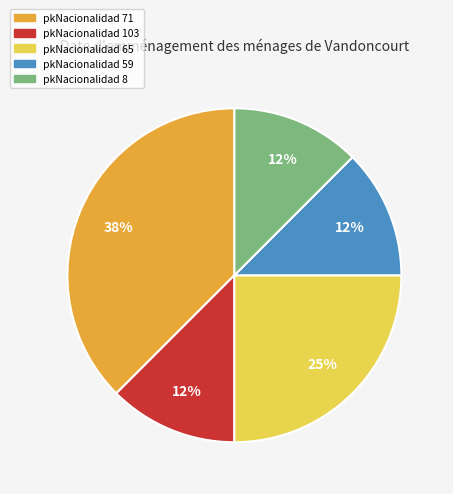

Is there a majority slice in this chart?

No